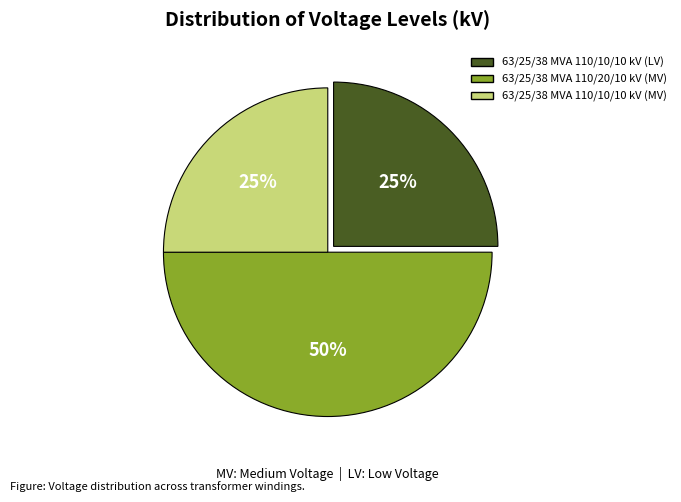

To the nearest percent, what is the average slice percentage?

33%